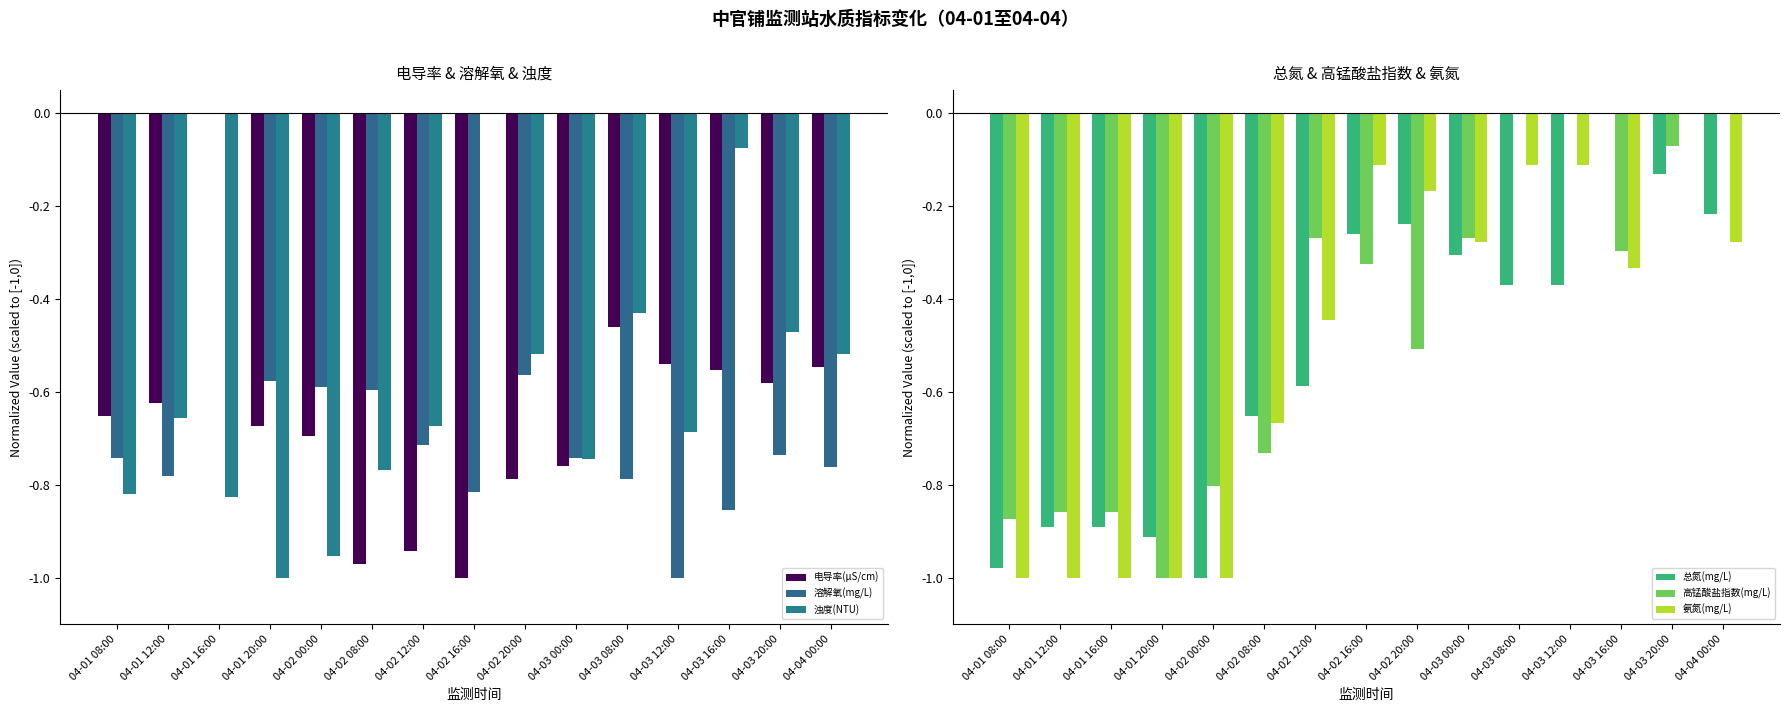

Which has a higher value, 04-03 00:00 or 04-02 12:00?

04-03 00:00